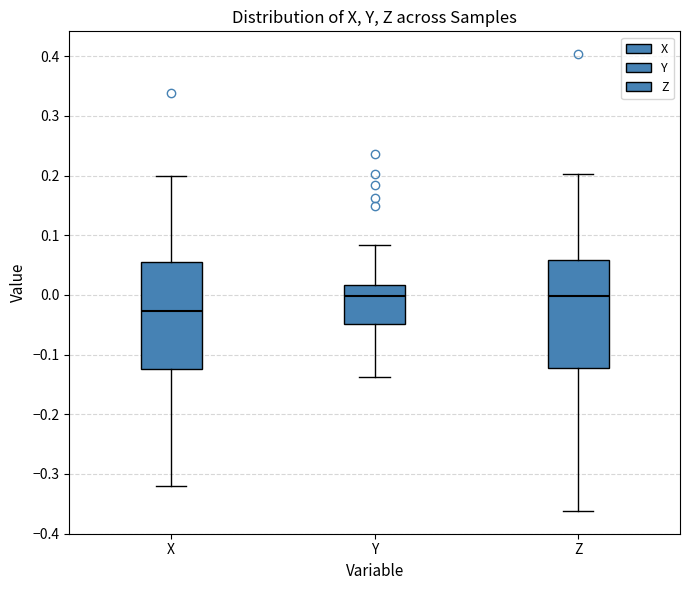

Which box's median line is the lowest?

X